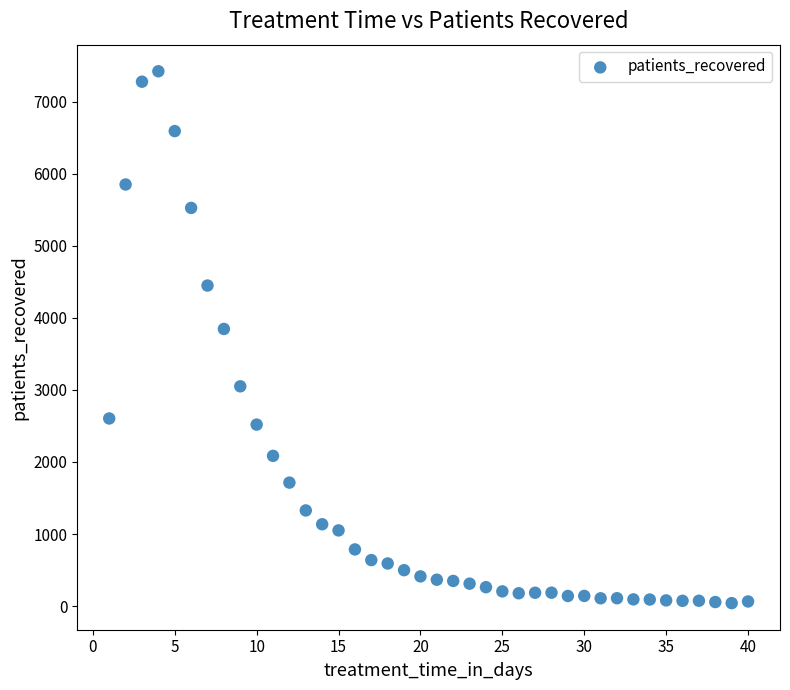

What Y value in the scatter plot is closest to 3730?

3845